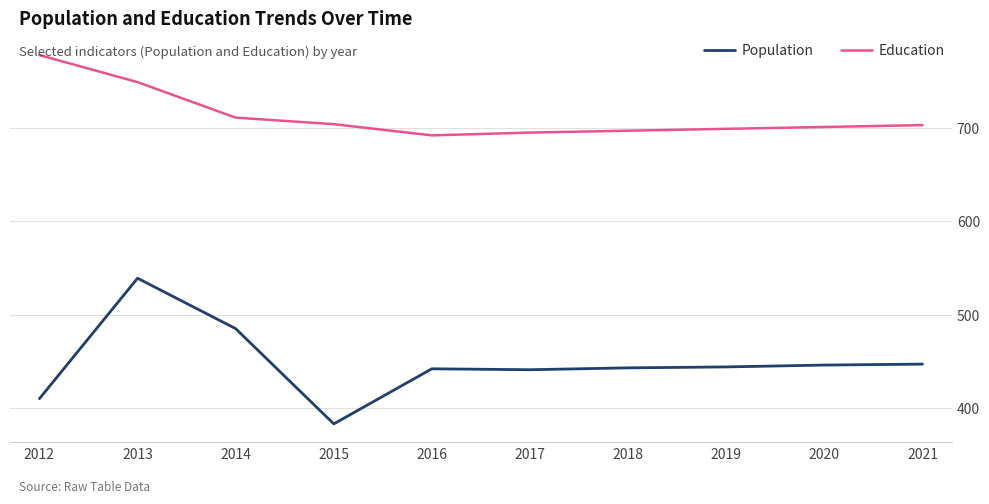

What are all the series names shown in the legend?

Population, Education